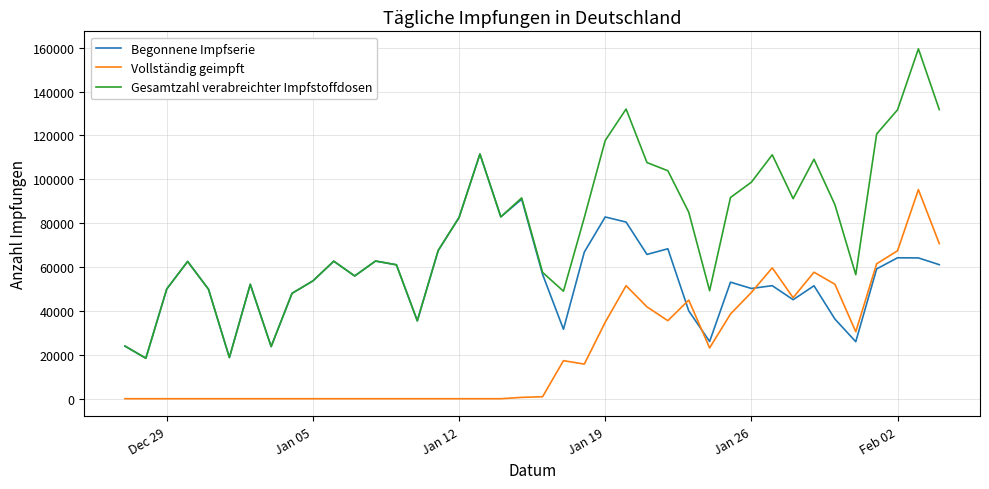

What is the highest value of the Vollständig geimpft series?

95291